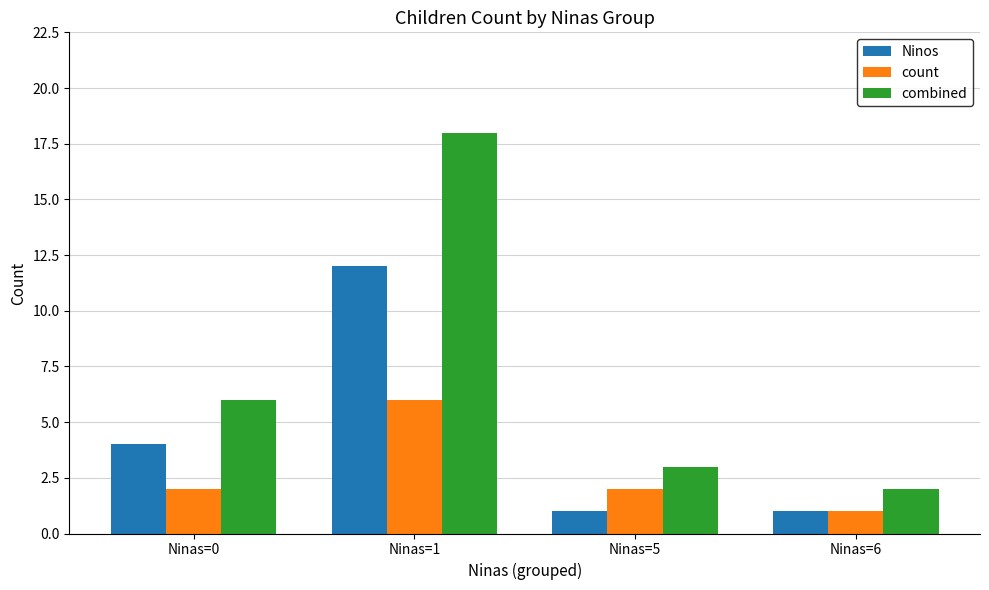

What is the total value across all series at Ninas=0?

12